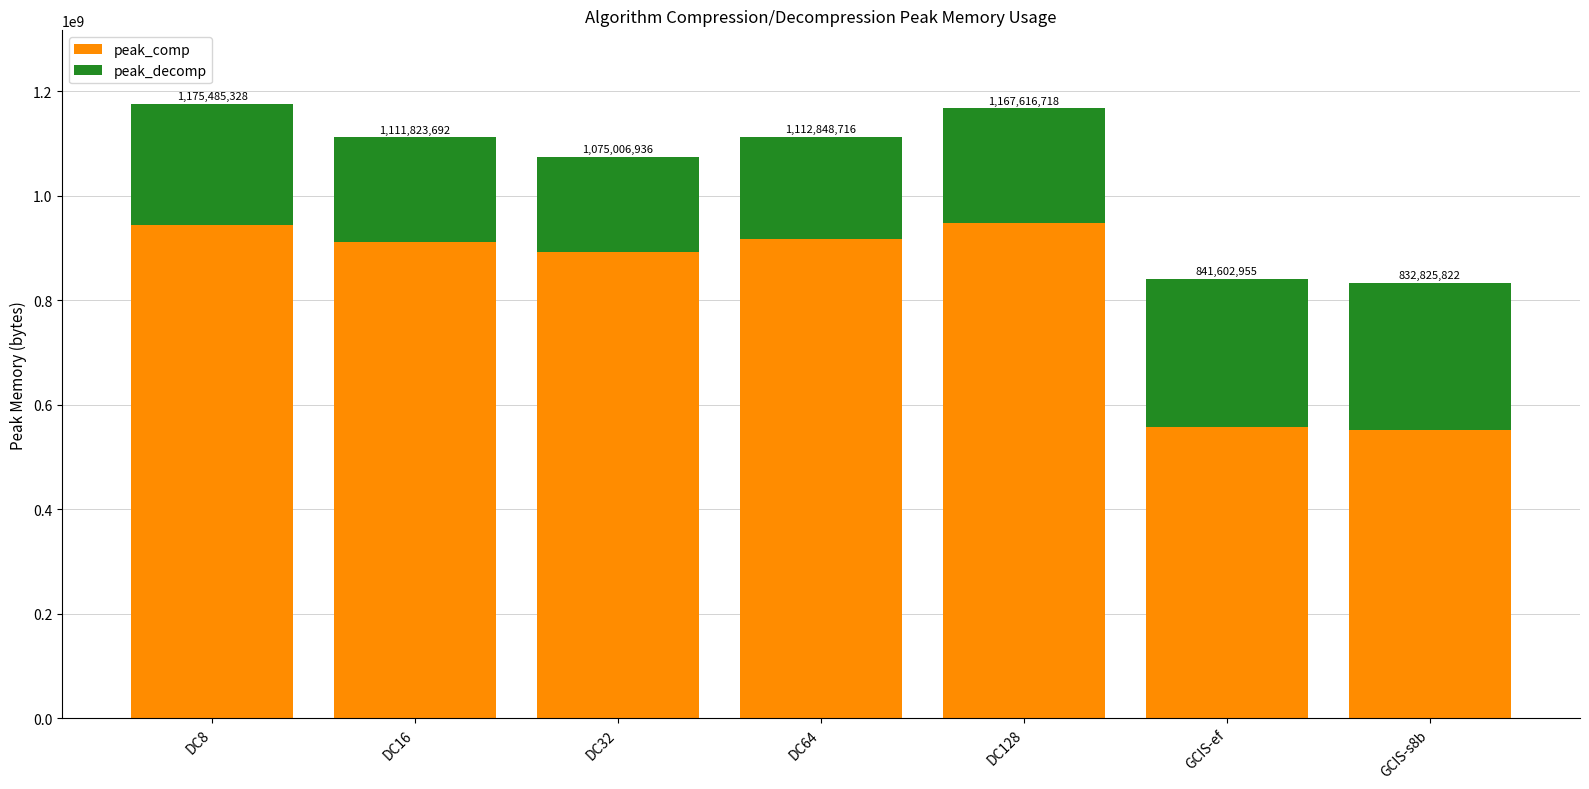

Are the bars horizontal?

No